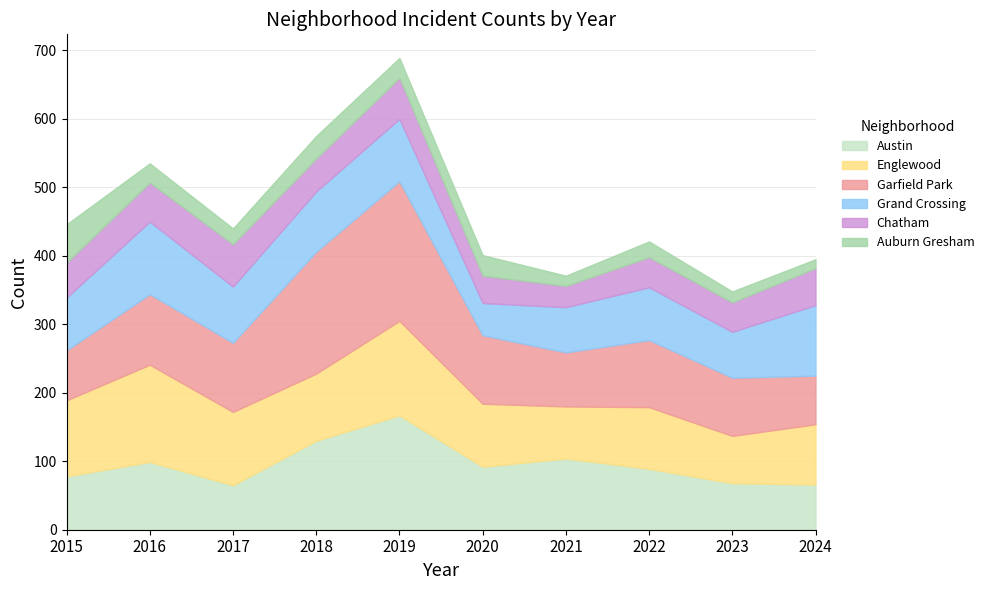

Which has a higher value, 2023 or 2015?

2015